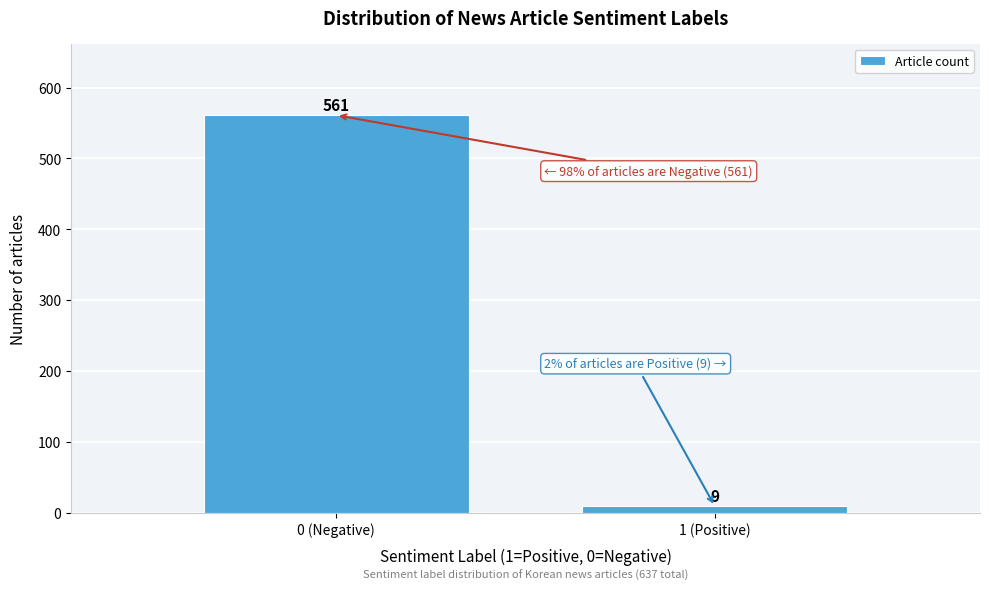

Reading left to right, what are all the values shown in this chart?

0 (Negative)=561	1 (Positive)=9